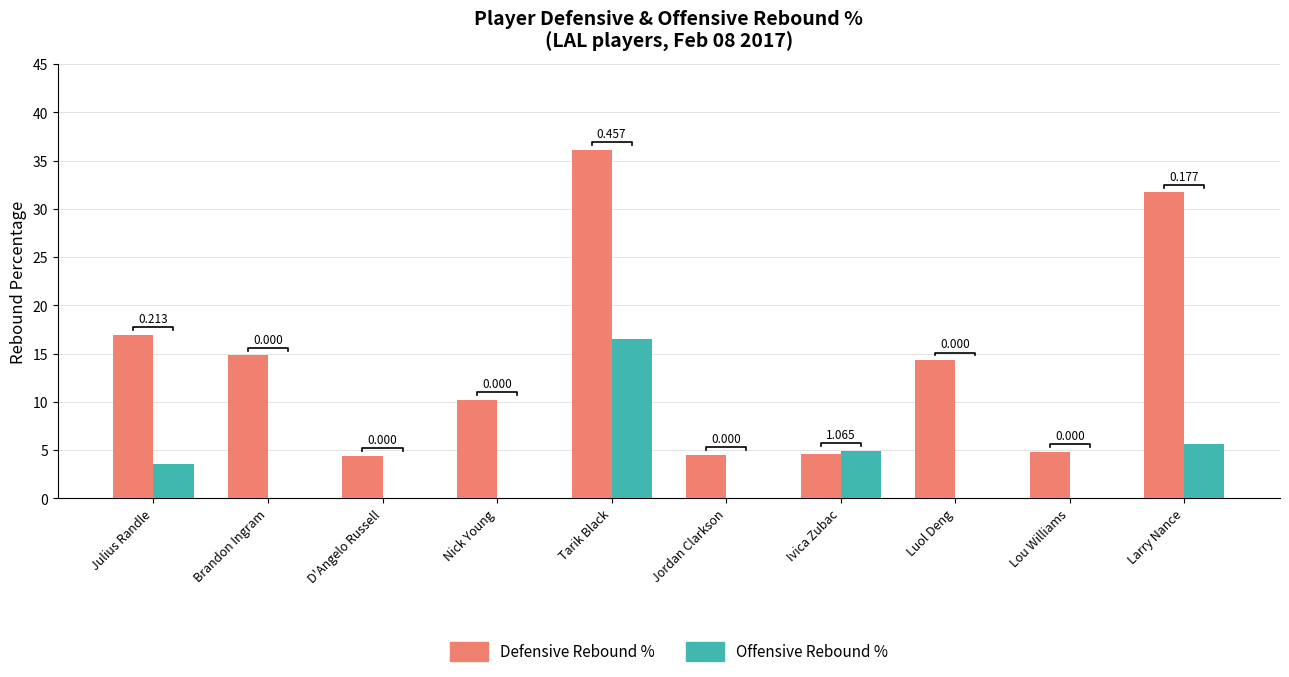

Reading left to right, transcribe all the data shown in this chart.

Defensive Rebound %: Julius Randle=16.9	Brandon Ingram=14.8	D'Angelo Russell=4.4	Nick Young=10.2	Tarik Black=36.1	Jordan Clarkson=4.5	Ivica Zubac=4.6	Luol Deng=14.3	Lou Williams=4.8	Larry Nance=31.7
Offensive Rebound %: Julius Randle=3.6	Brandon Ingram=0.0	D'Angelo Russell=0.0	Nick Young=0.0	Tarik Black=16.5	Jordan Clarkson=0.0	Ivica Zubac=4.9	Luol Deng=0.0	Lou Williams=0.0	Larry Nance=5.6